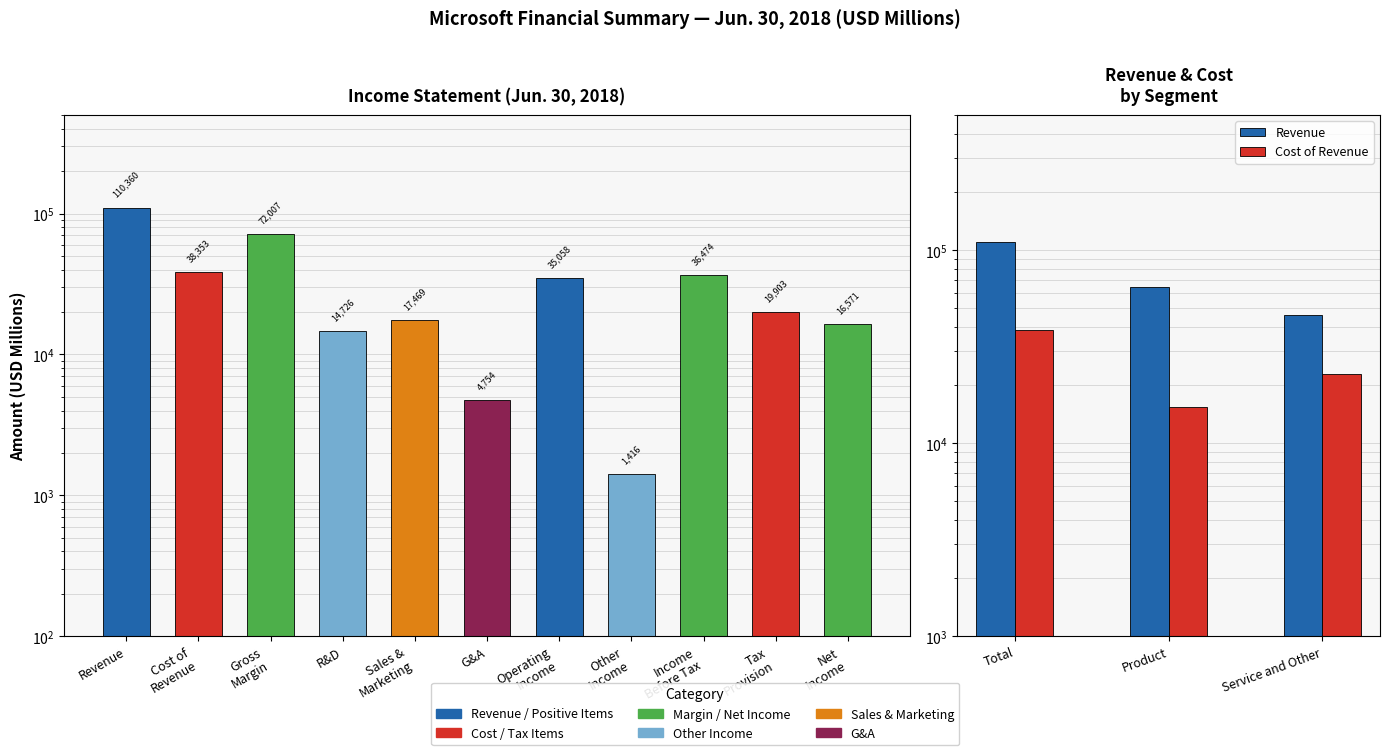

At which label is Revenue closest to 78111?

Product